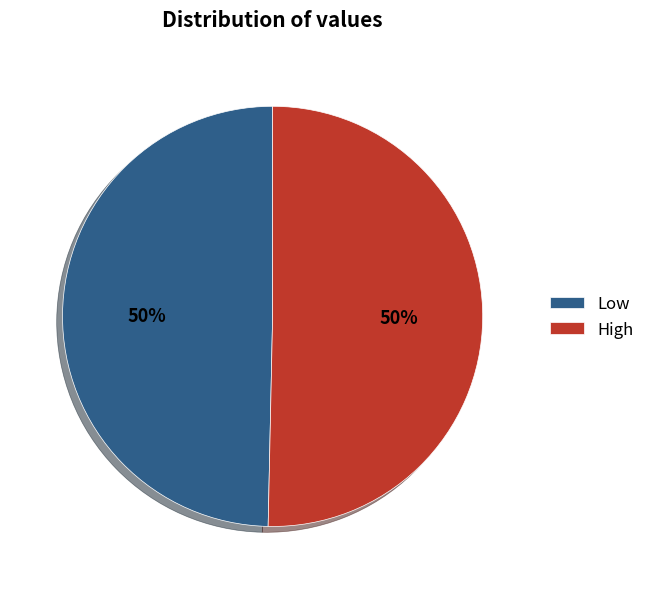

The High slice represents 50% of the pie. True or false?

True